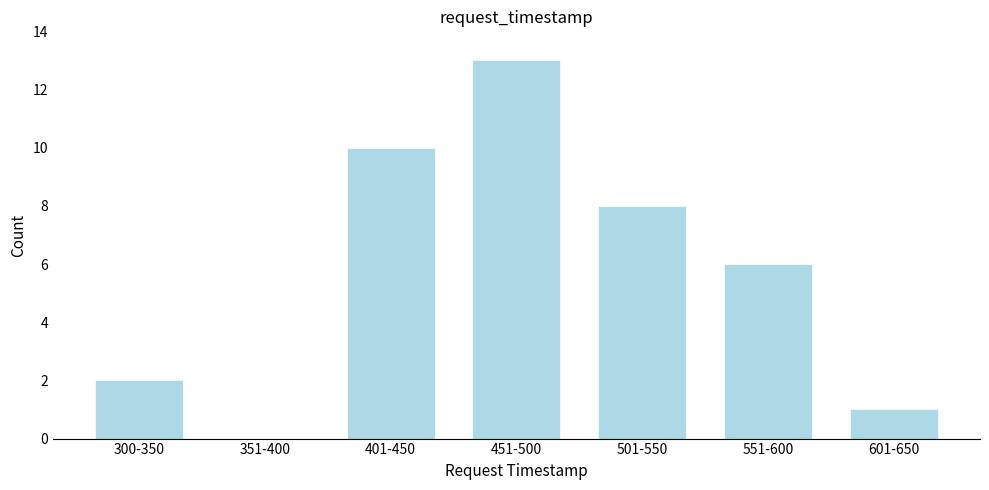

Reading left to right, list all the values displayed in this chart.

300-350=2	351-400=0	401-450=10	451-500=13	501-550=8	551-600=6	601-650=1